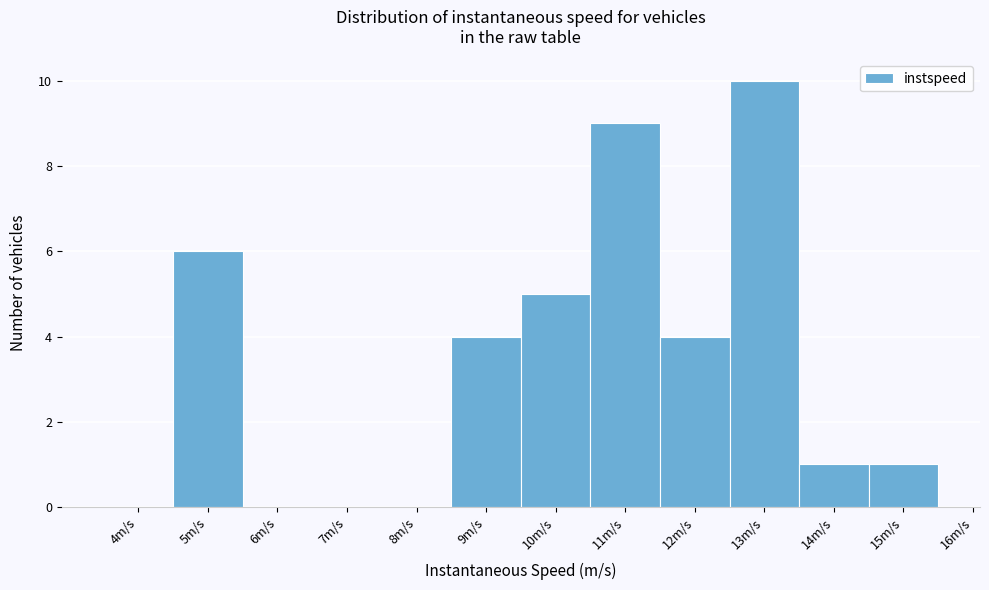

Reading left to right, transcribe all the data shown in this chart.

4m/s=0	5m/s=6	6m/s=0	7m/s=0	8m/s=0	9m/s=4	10m/s=5	11m/s=9	12m/s=4	13m/s=10	14m/s=1	15m/s=1